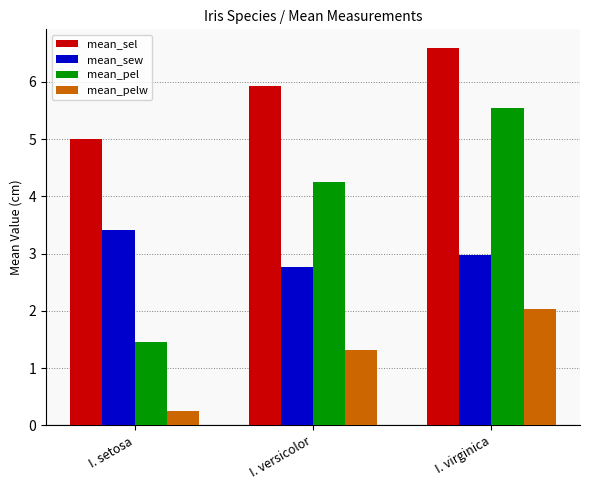

Which series has the largest range (max minus min)?

mean_pel